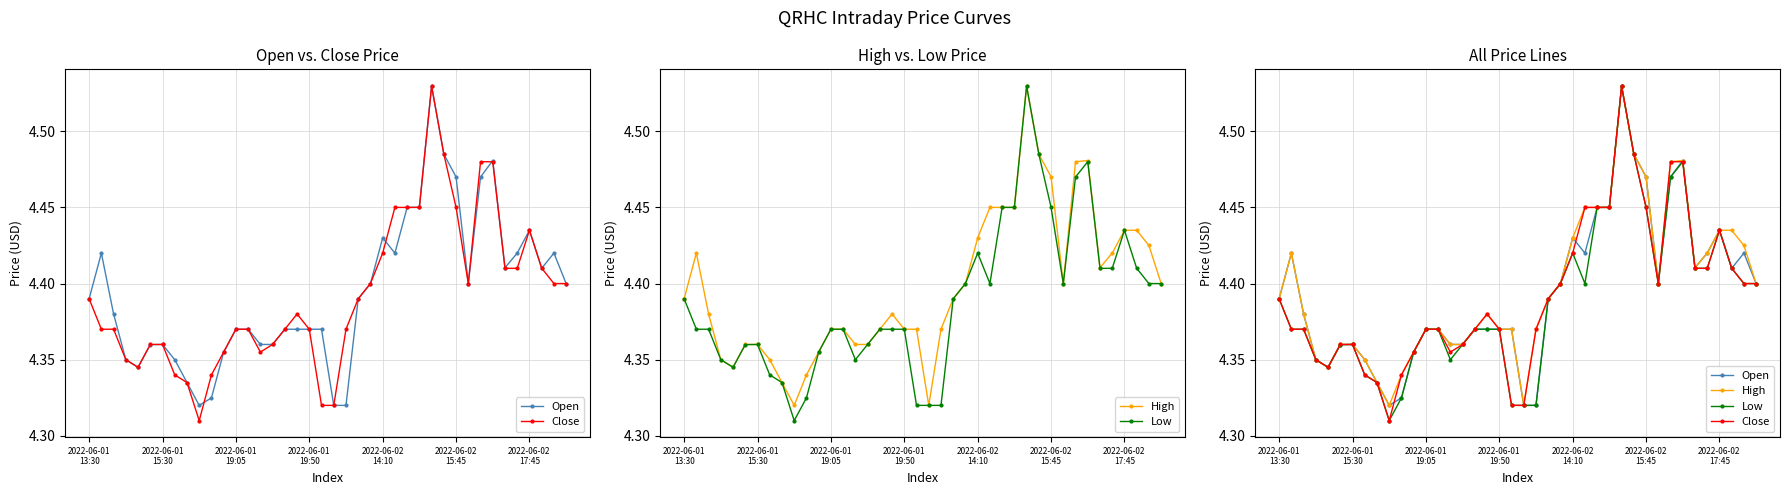

Which series changed the most between 12 and 21?

Open